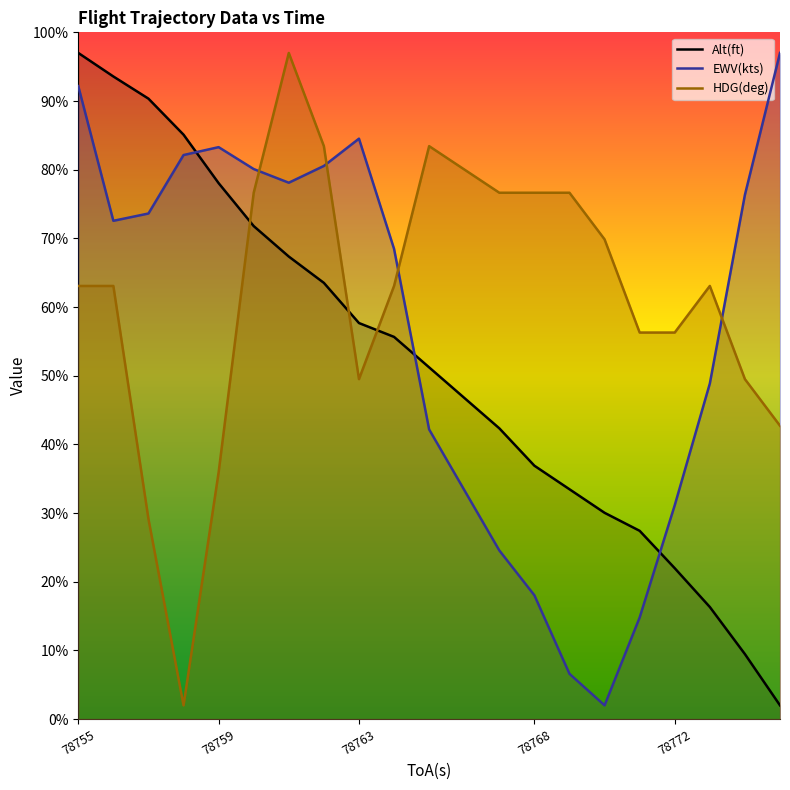

True or false: EWV(kts) has more than 1 interior local peaks.

True